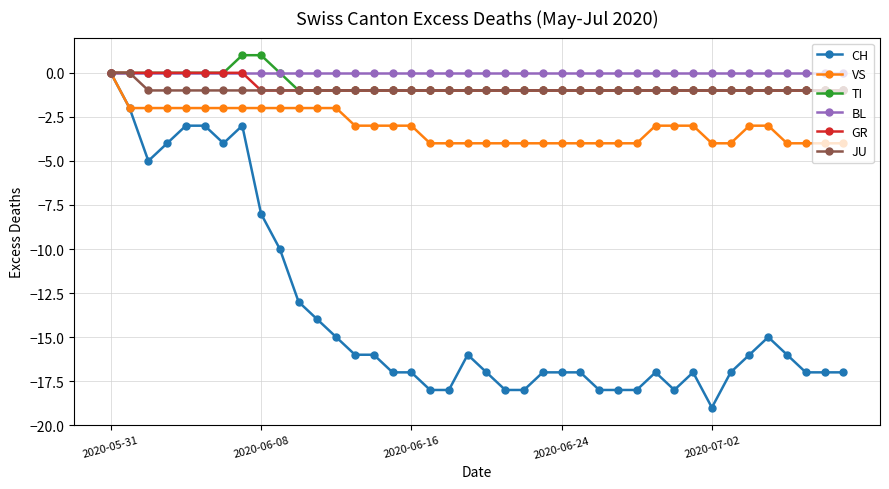

Which series has the largest range (max minus min)?

CH